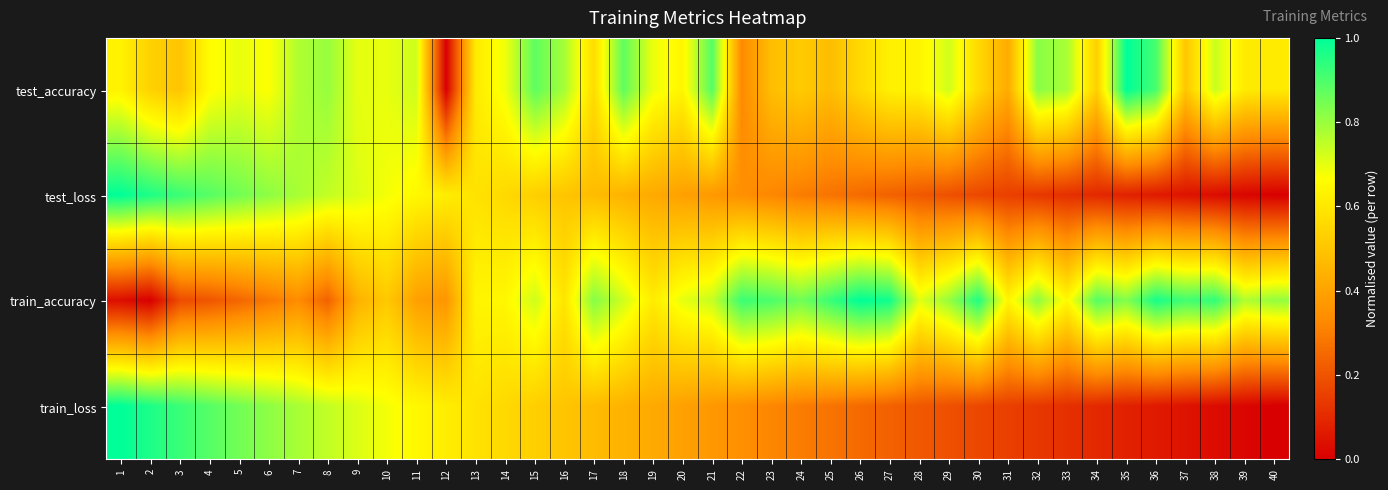

What is the maximum value shown in the chart?

1.0